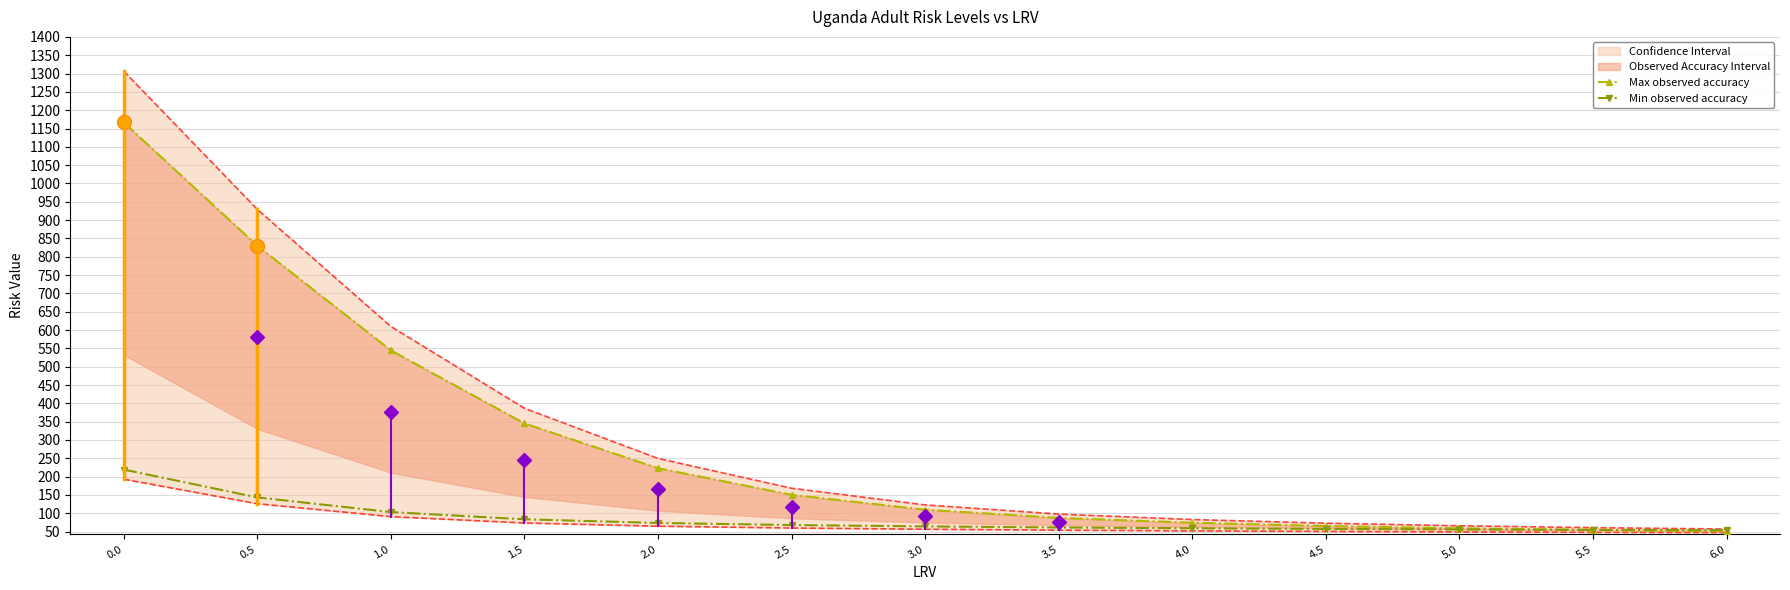

What is the average value of the Max observed accuracy series?

289.2